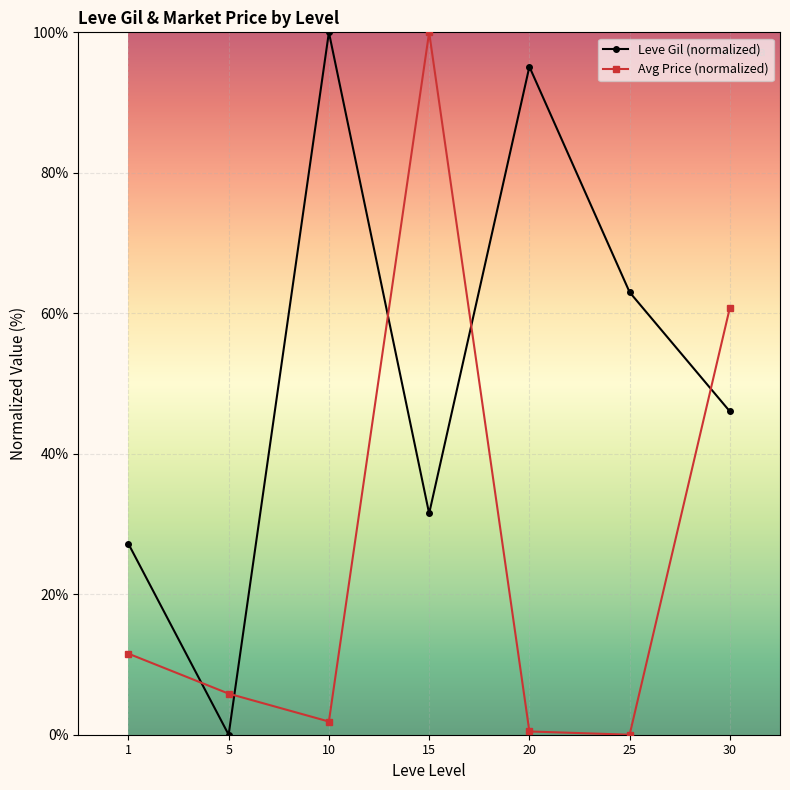

What is the sum of all Avg Price (normalized) values?

180.5